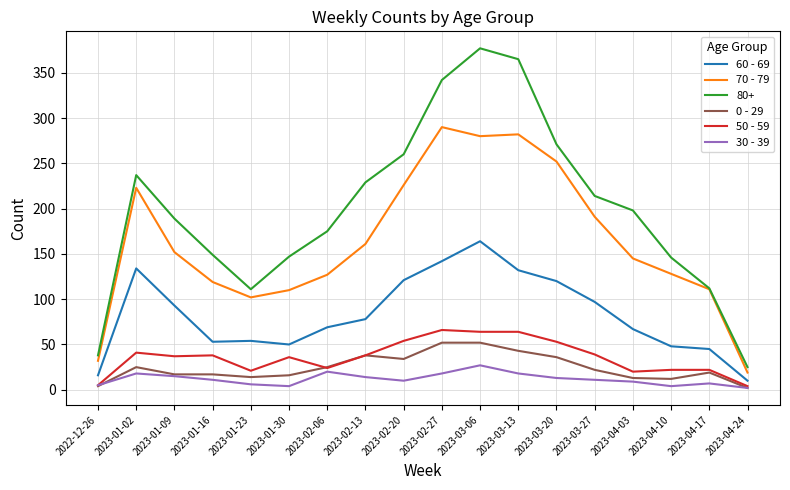

At 2023-04-10, list the series in order from largest to smallest.

80+, 70 - 79, 60 - 69, 50 - 59, 0 - 29, 30 - 39